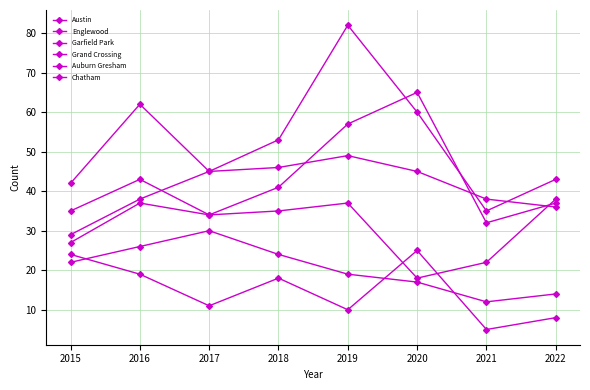

At which category does Austin reach its first local peak?

2016